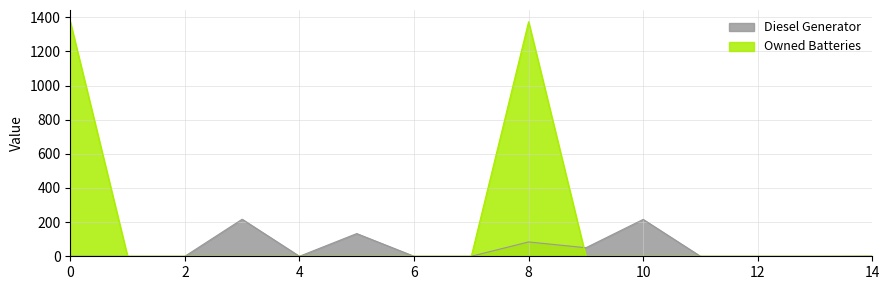

Reading right to left, extract all data points from this chart.

Diesel Generator: 1	0	0	0	216	50	84	0	0	133	0	217	0	0	0
Owned Batteries: 0	0	0	0	0	0	1374	0	0	0	0	0	0	0	1374